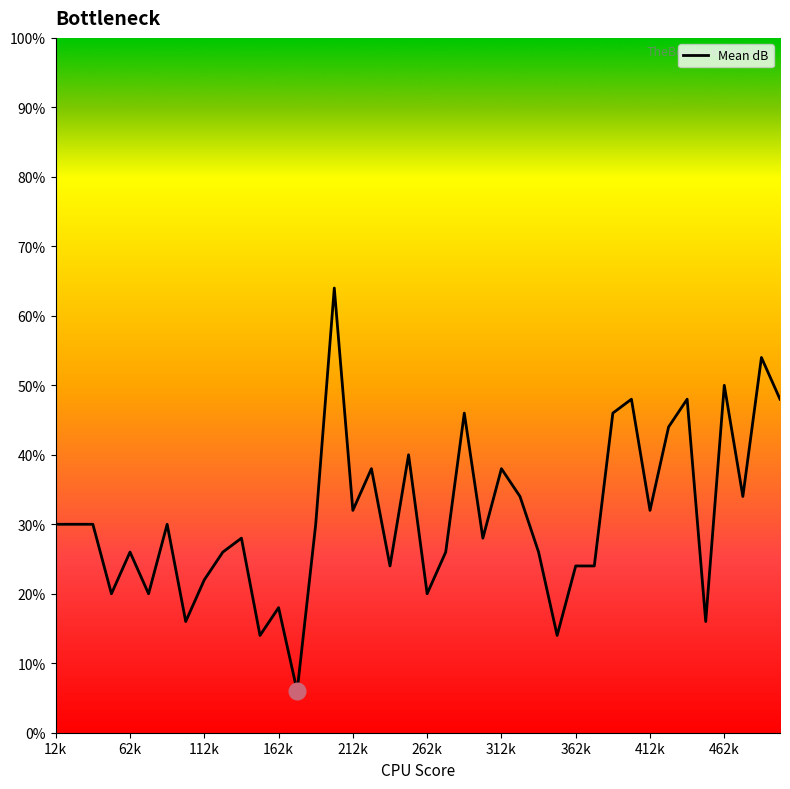

What is the difference between the maximum and second lowest values?

50.0